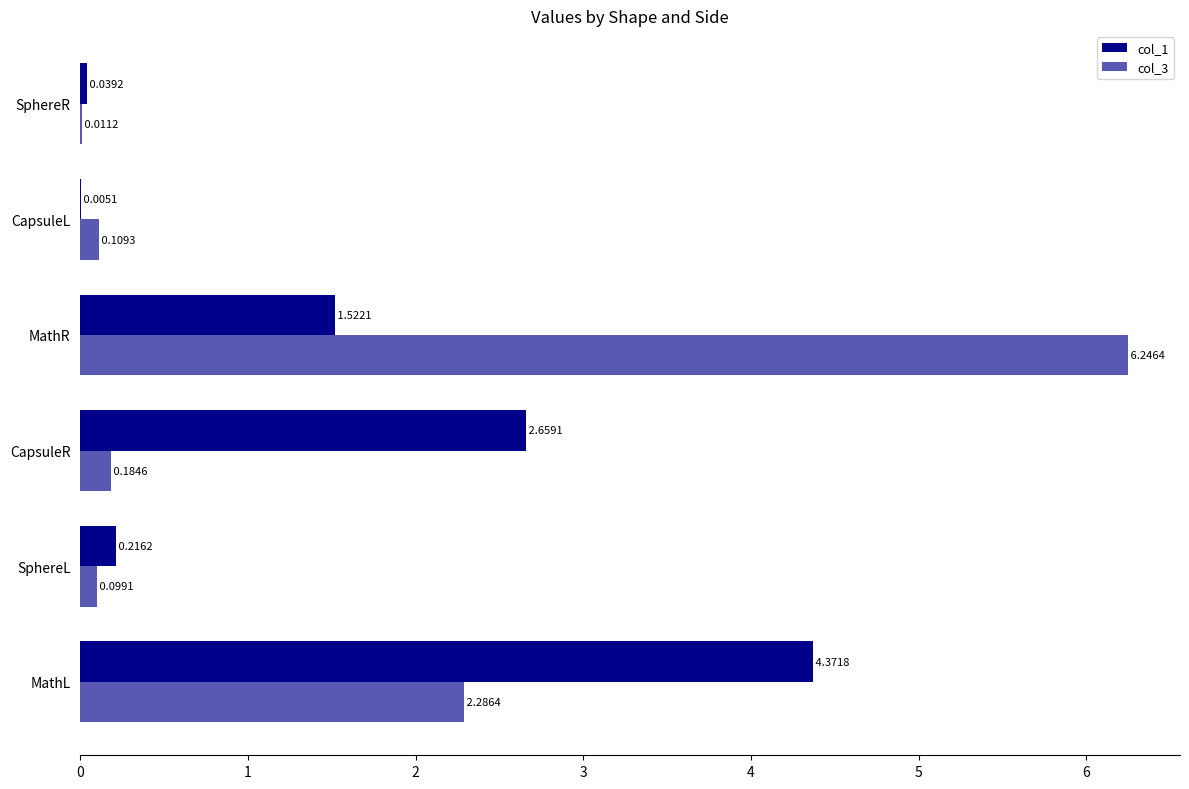

How many data points does each series have?

6